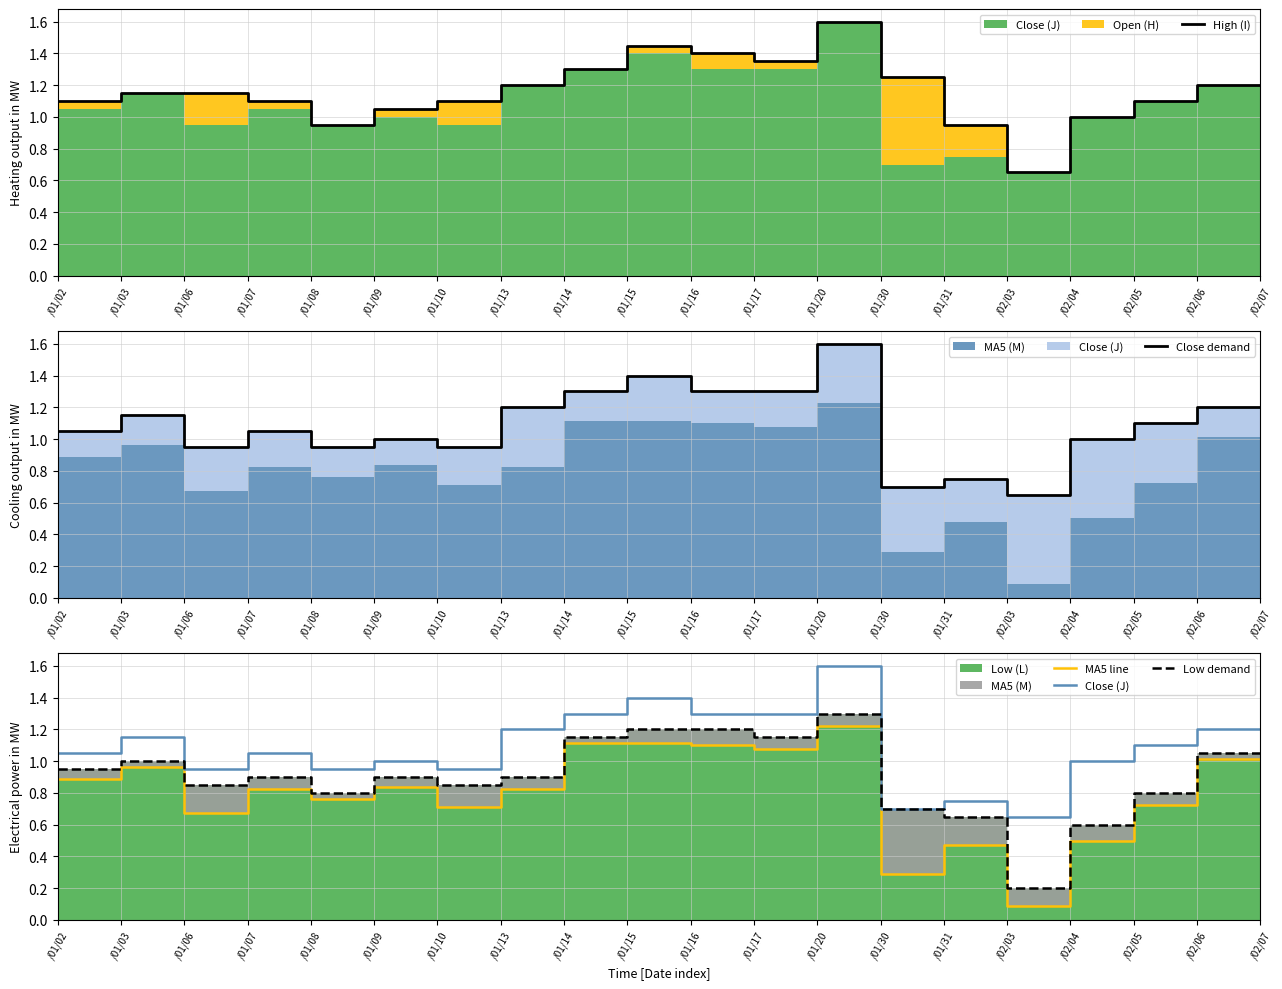

What is the sum of the MA5 line values at /01/06 and /02/03?

0.8